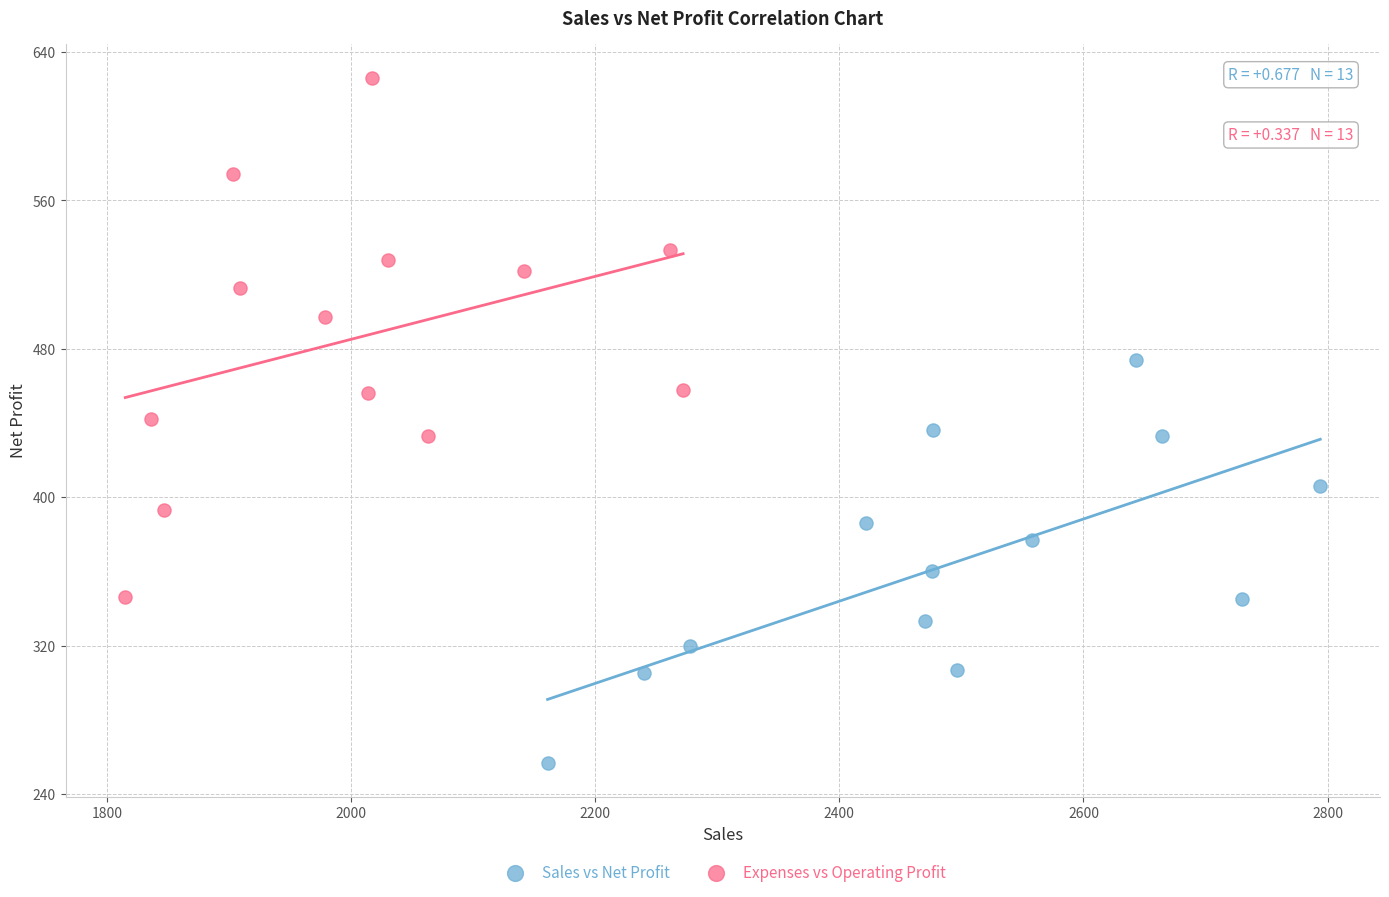

Which series reaches the maximum Y coordinate?

Expenses vs Operating Profit